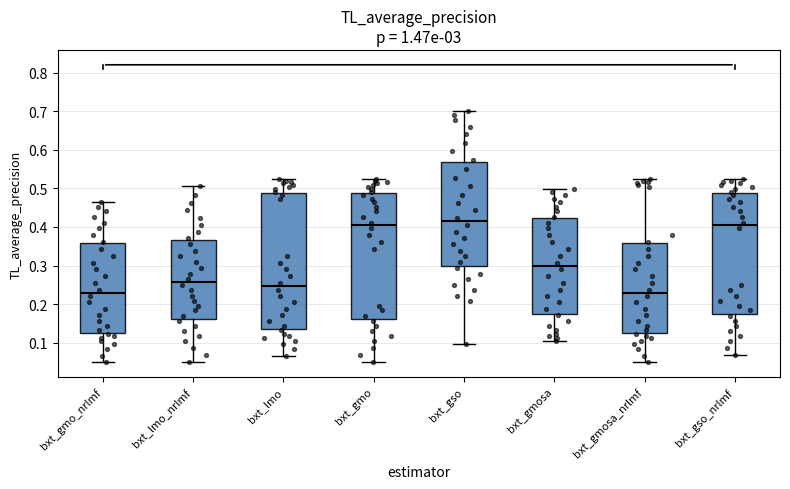

Where does the lower whisker of the box for bxt_lmo end on the y-axis? The values are not printed on the chart, so give them approximately, as read against the axis.

0.07